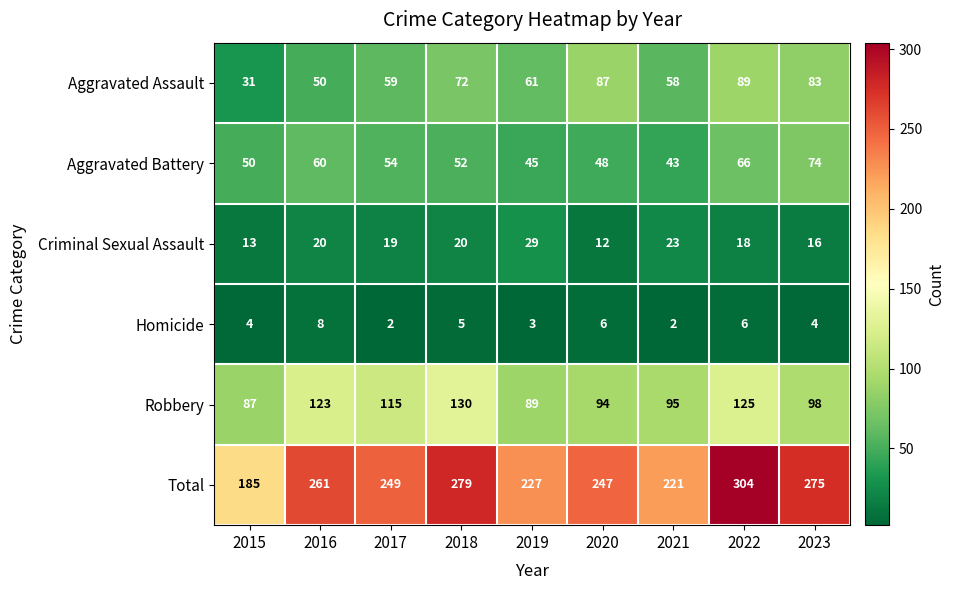

Where is Total nearest to the value 244?

2020